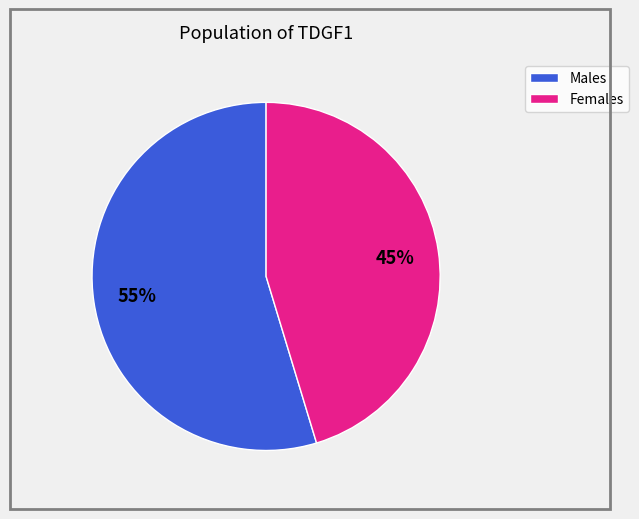

Count the number of slices in the pie.

2